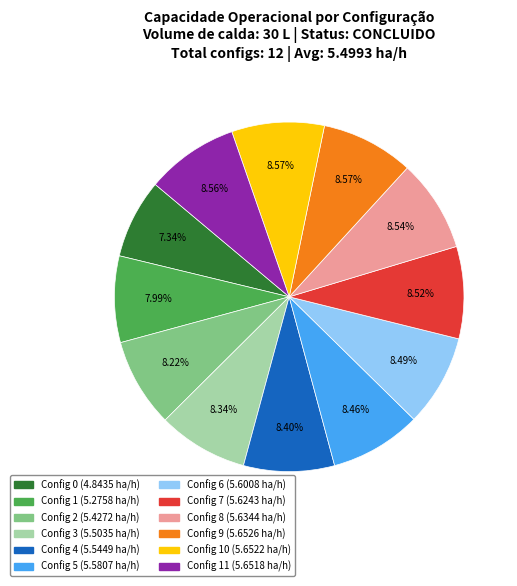

Which has a higher value, Config 1 (5.2758 ha/h) or Config 11 (5.6518 ha/h)?

Config 11 (5.6518 ha/h)